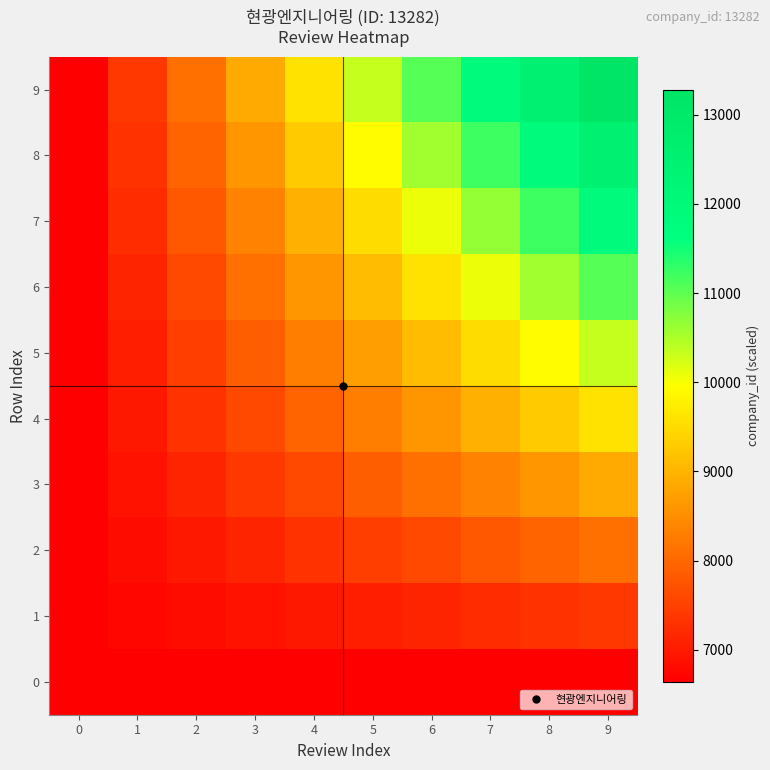

How many series are shown in this chart?

10